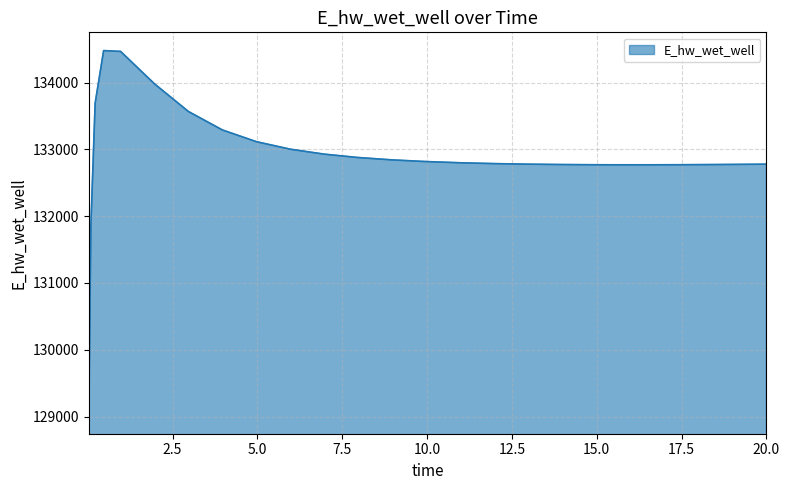

What is the maximum value shown in the chart?

134481.3